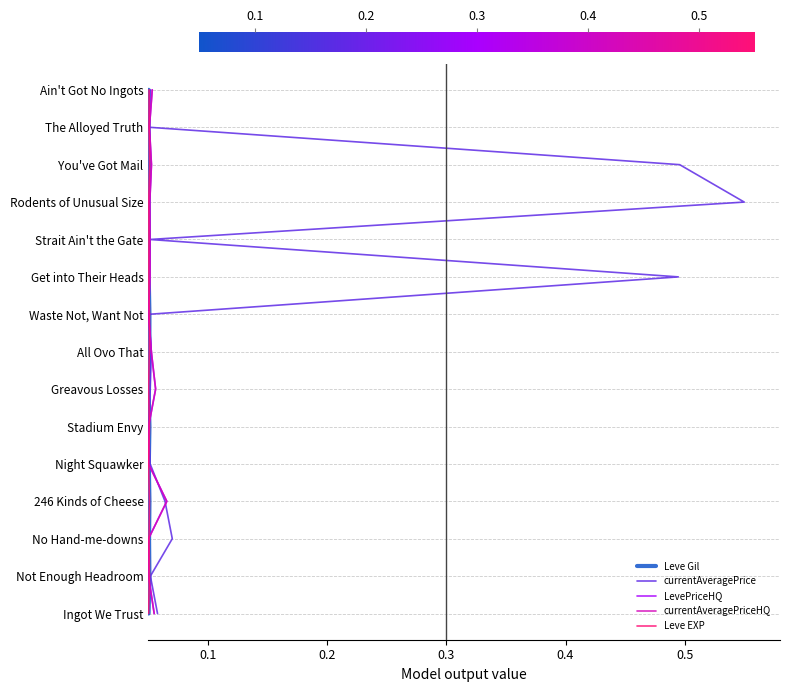

True or false: currentAveragePrice and Leve EXP intersect in this chart.

False